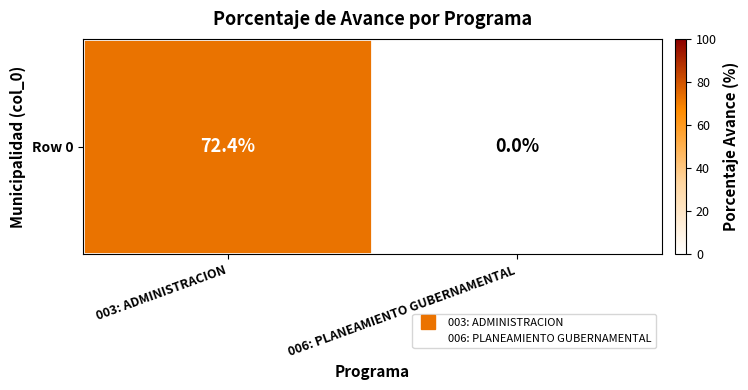

Which has a higher value, 006: PLANEAMIENTO GUBERNAMENTAL or 003: ADMINISTRACION?

003: ADMINISTRACION